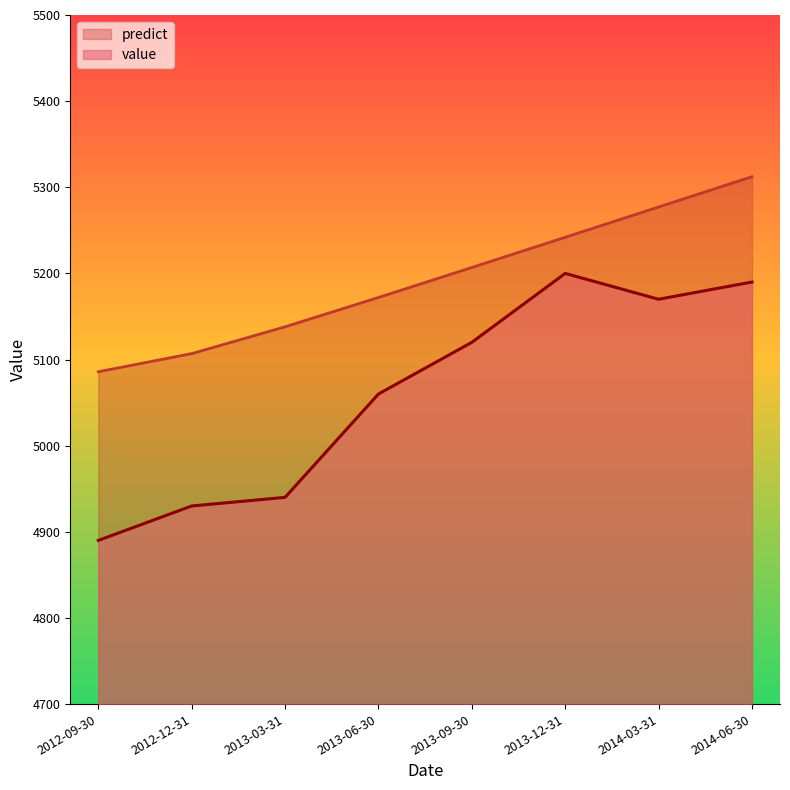

Which label corresponds to the largest value in the chart?

2014-06-30